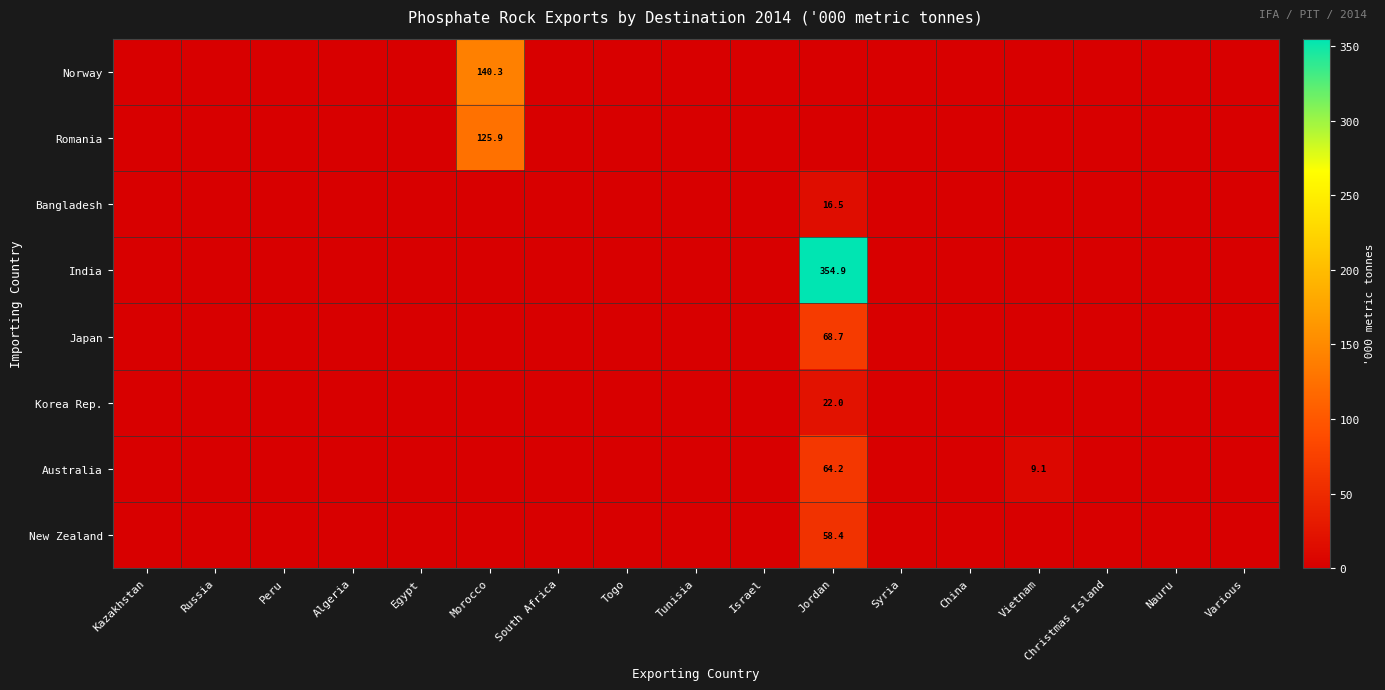

At which label does India reach its peak?

Jordan